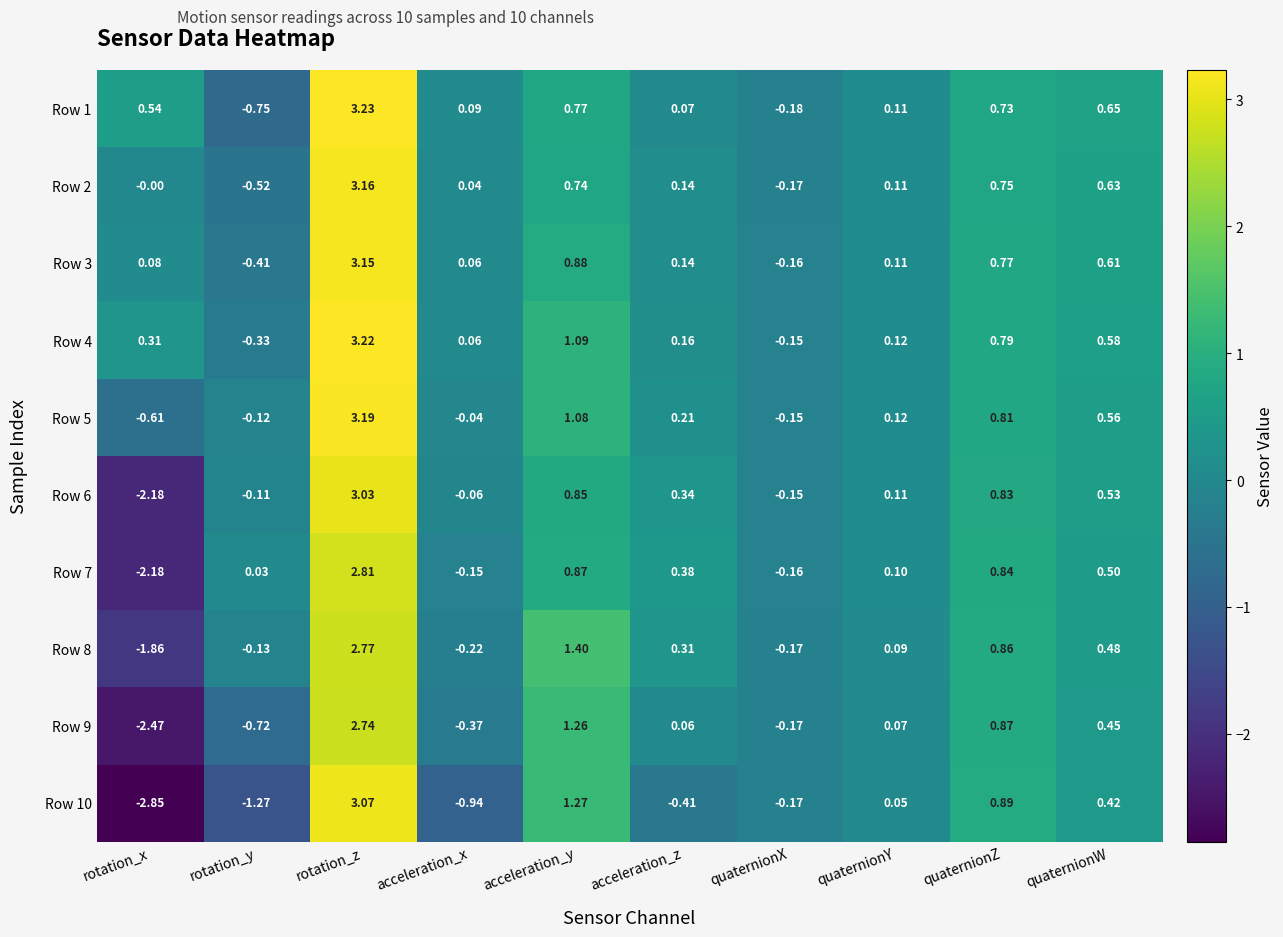

Is the value of Row 5 at quaternionZ greater than the value of Row 2 at acceleration_z?

Yes